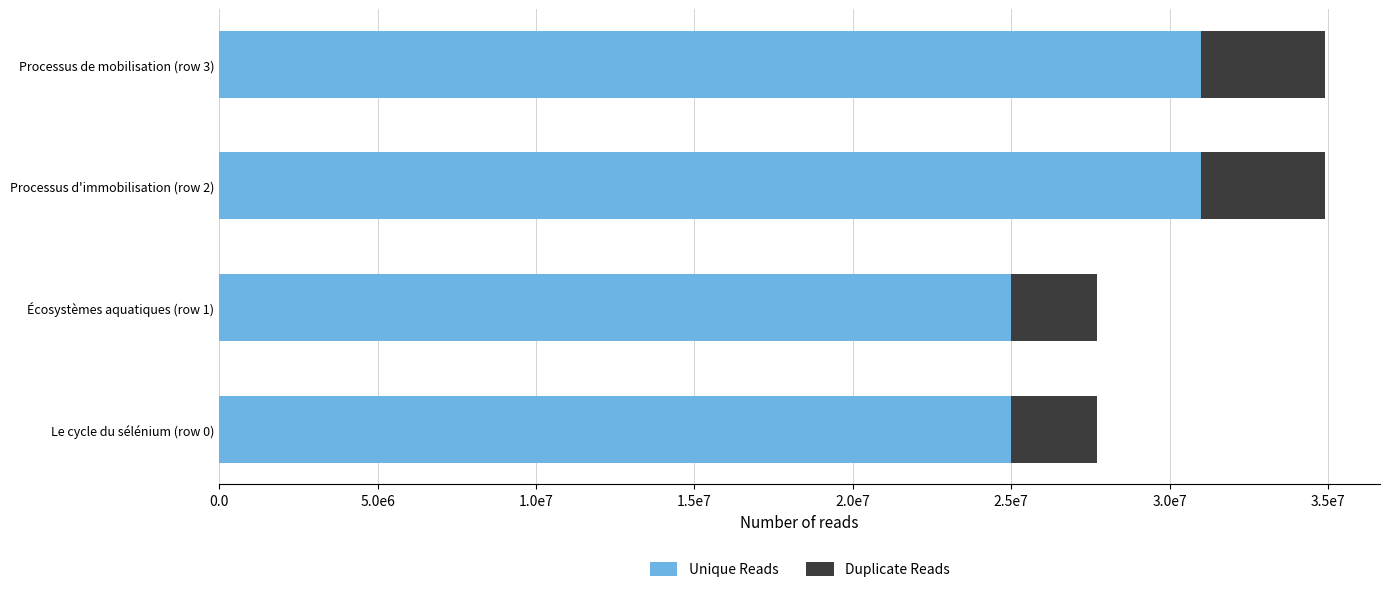

What are all the series names shown in the legend?

Unique Reads, Duplicate Reads